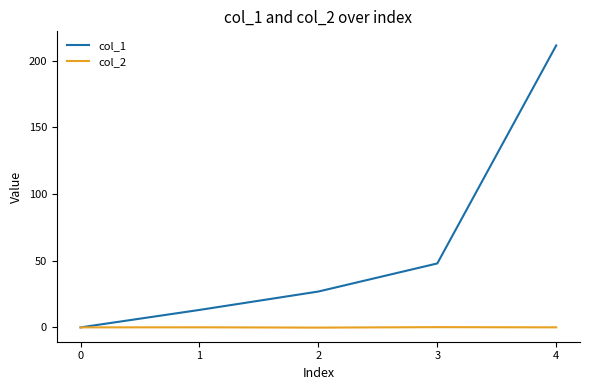

What is the maximum value shown in the chart?

211.4